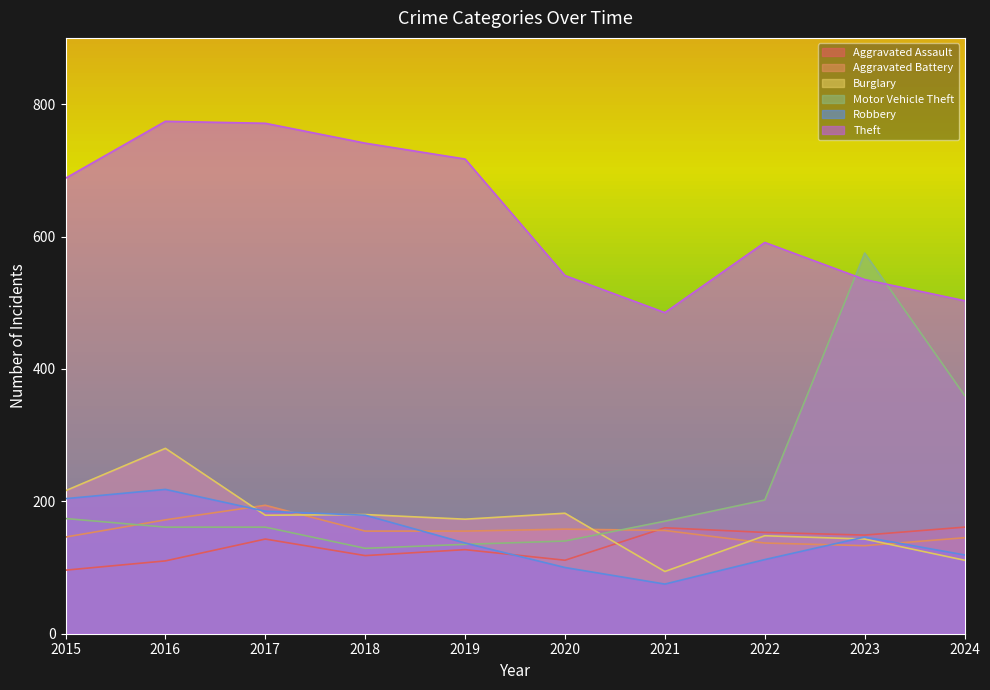

What is the average value of the Theft series?

635